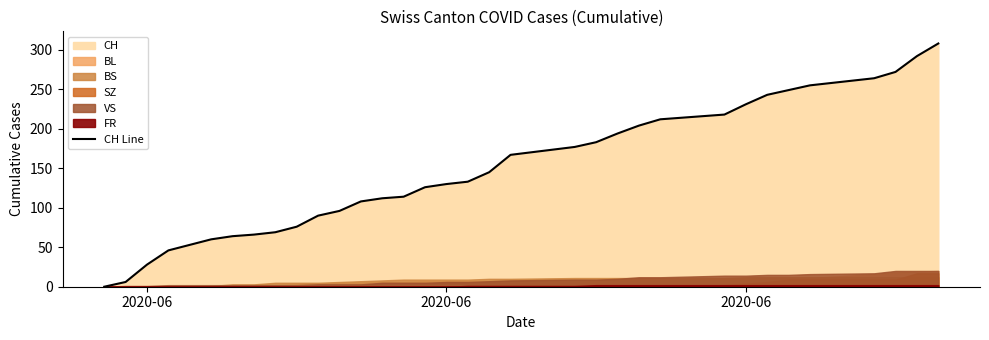

What is the label of the 26th point from the left?

2020-06